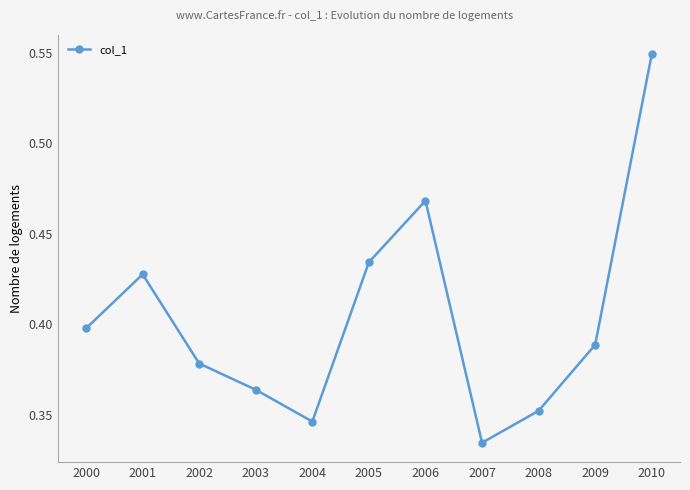

Is it true that the value at 2008 is 0.4?

True